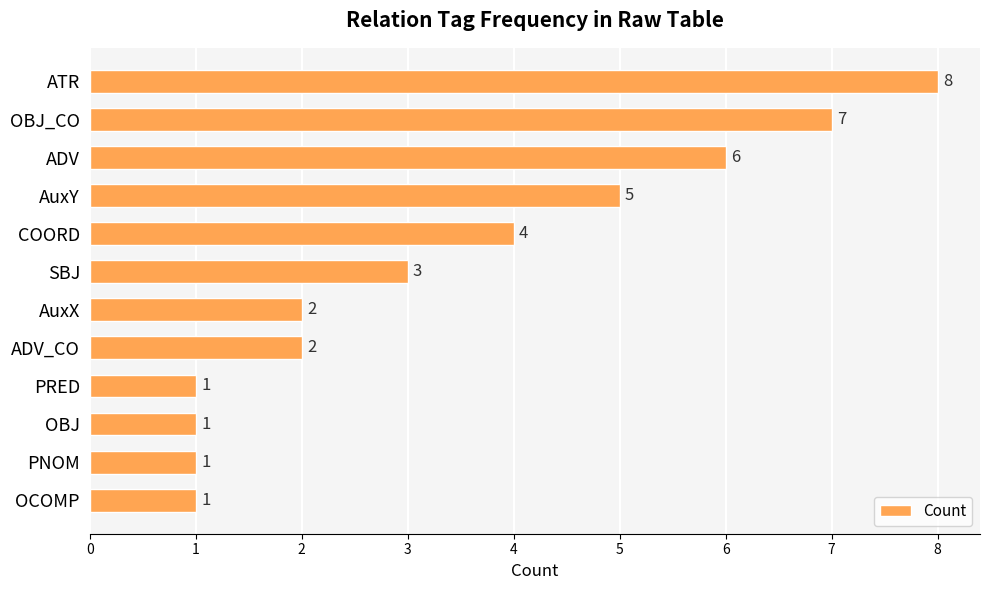

What is the difference between the maximum and second lowest values?

7